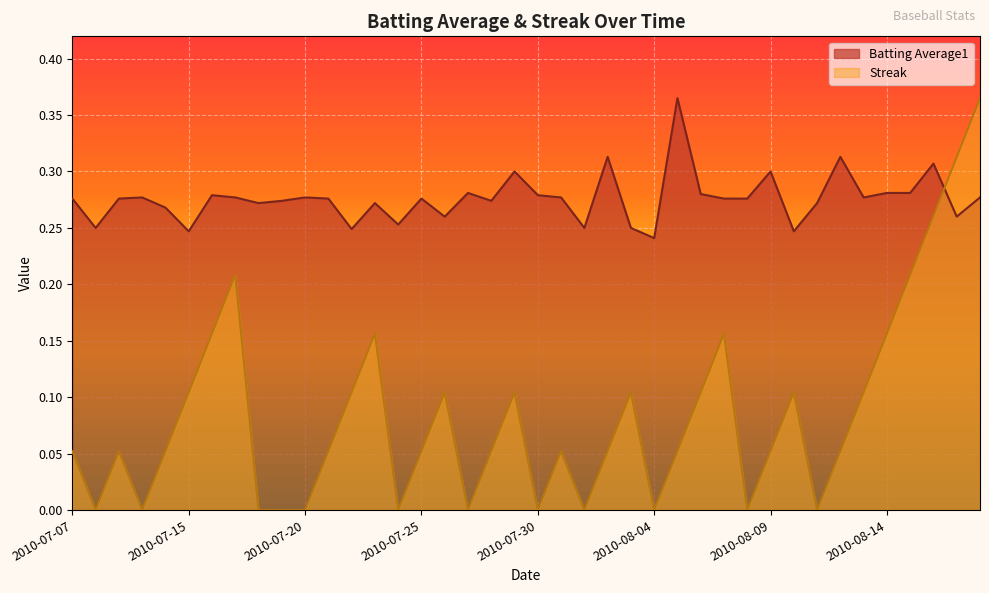

What is the total value across all series at 2010-07-08?

0.2